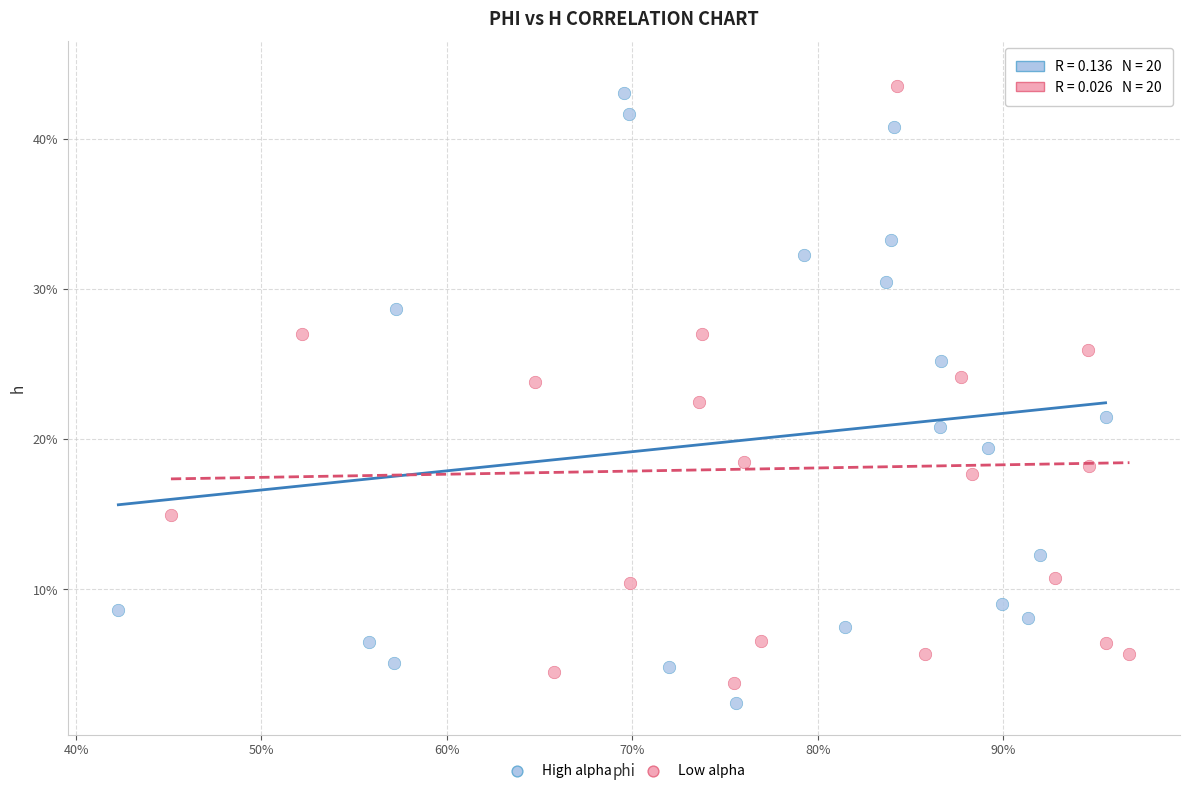

What are all the series names shown in the legend?

High alpha, Low alpha